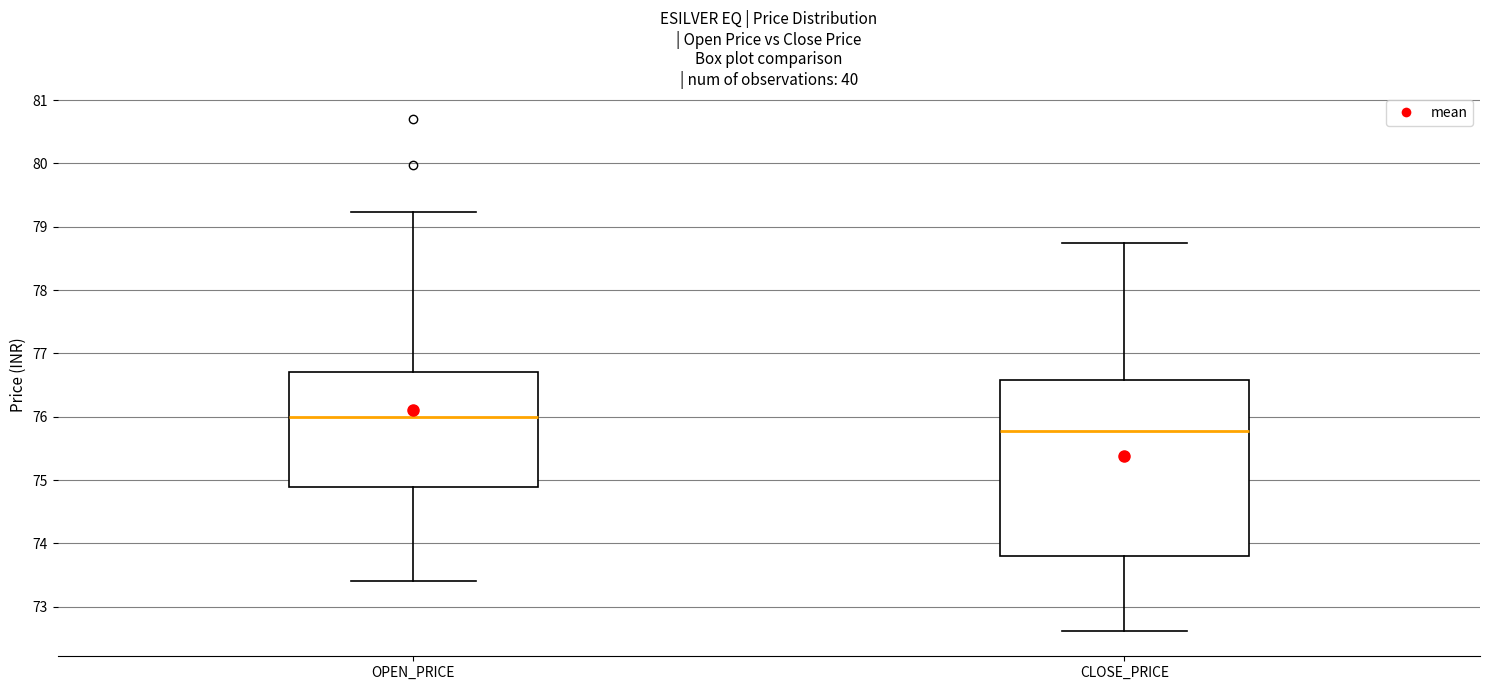

Reading left to right, read every box against the y-axis: the position of its median line, the range the box covers, and the ends of its whiskers. The values are not printed on the chart, so give them approximately, as read against the axis.

OPEN_PRICE: median 76.0, box 74.9 to 76.7, whiskers 73.4 to 79.2
CLOSE_PRICE: median 75.8, box 73.8 to 76.6, whiskers 72.6 to 78.7